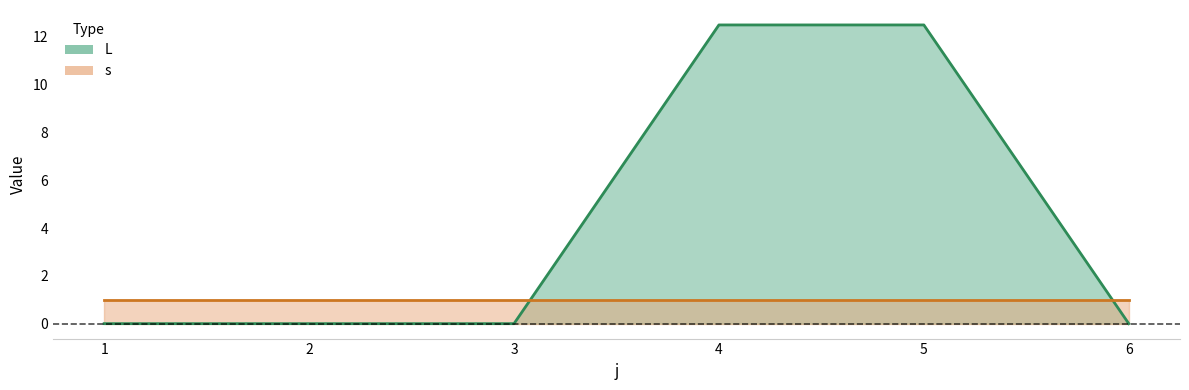

What is the value of the 4th point from the left?

12.5